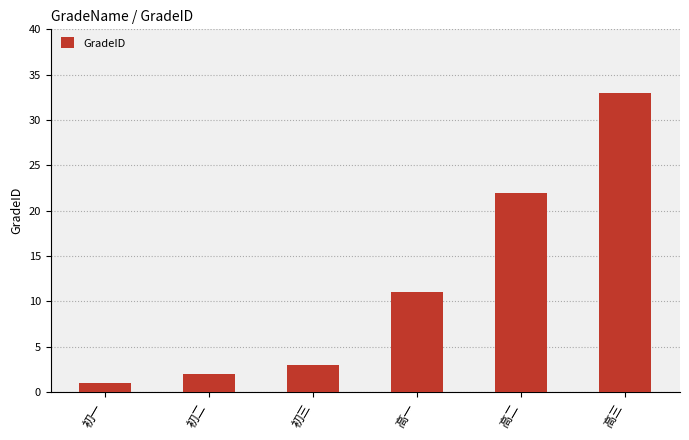

How many bars are there in total?

6